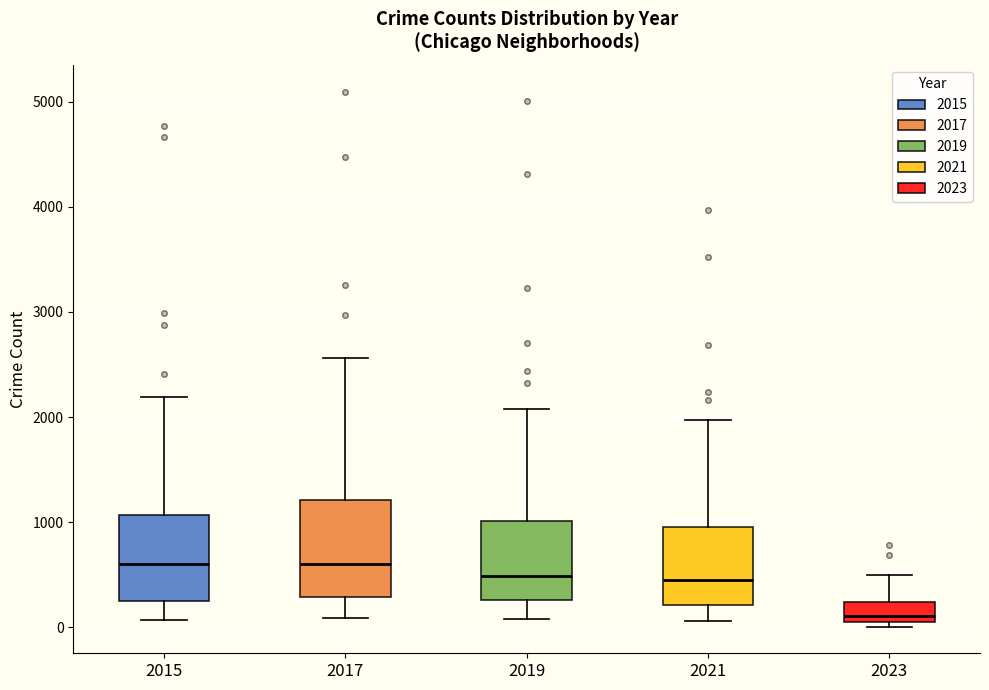

Reading left to right, read every box against the y-axis: the position of its median line, the range the box covers, and the ends of its whiskers. The values are not printed on the chart, so give them approximately, as read against the axis.

2015: median 600, box 300 to 1100, whiskers 100 to 2200
2017: median 600, box 300 to 1200, whiskers 100 to 2600
2019: median 500, box 300 to 1000, whiskers 100 to 2100
2021: median 500, box 200 to 1000, whiskers 100 to 2000
2023: median 100 (just above the box's lower edge), box 100 to 200, whiskers 0 to 500